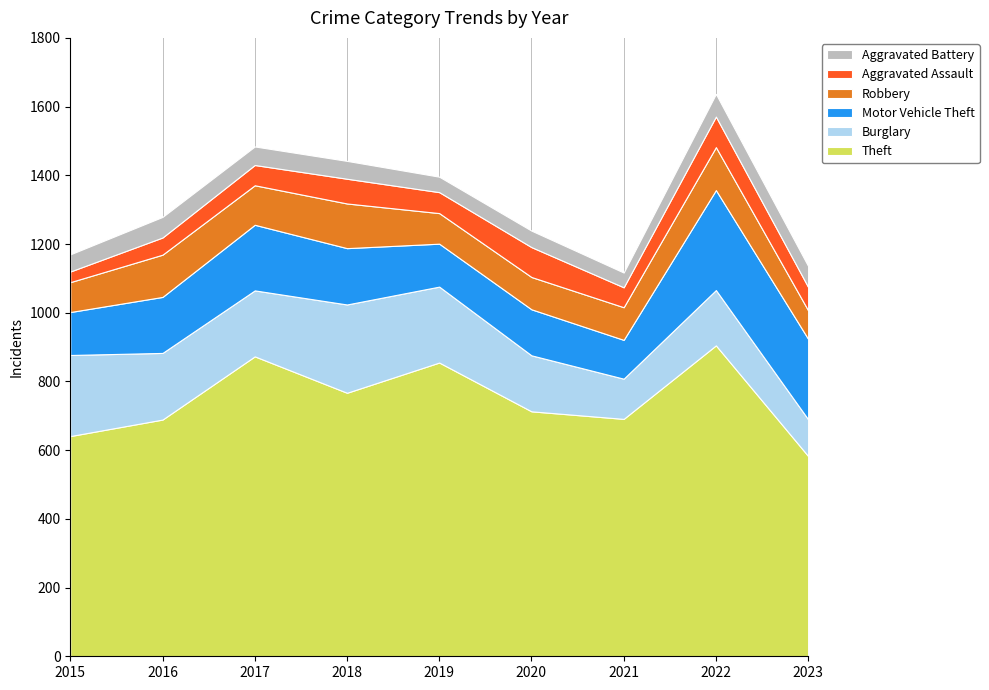

List the labels in order of Theft value, smallest first.

2023, 2015, 2016, 2021, 2020, 2018, 2019, 2017, 2022